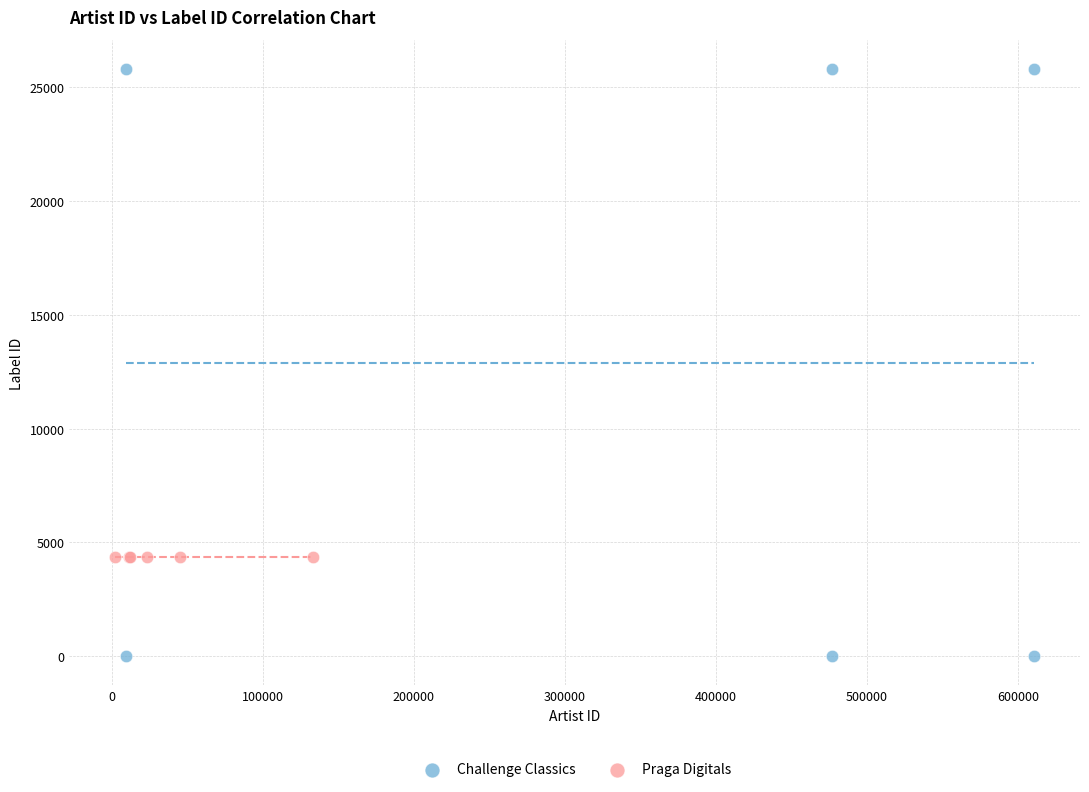

What are all the series names shown in the legend?

Challenge Classics, Praga Digitals